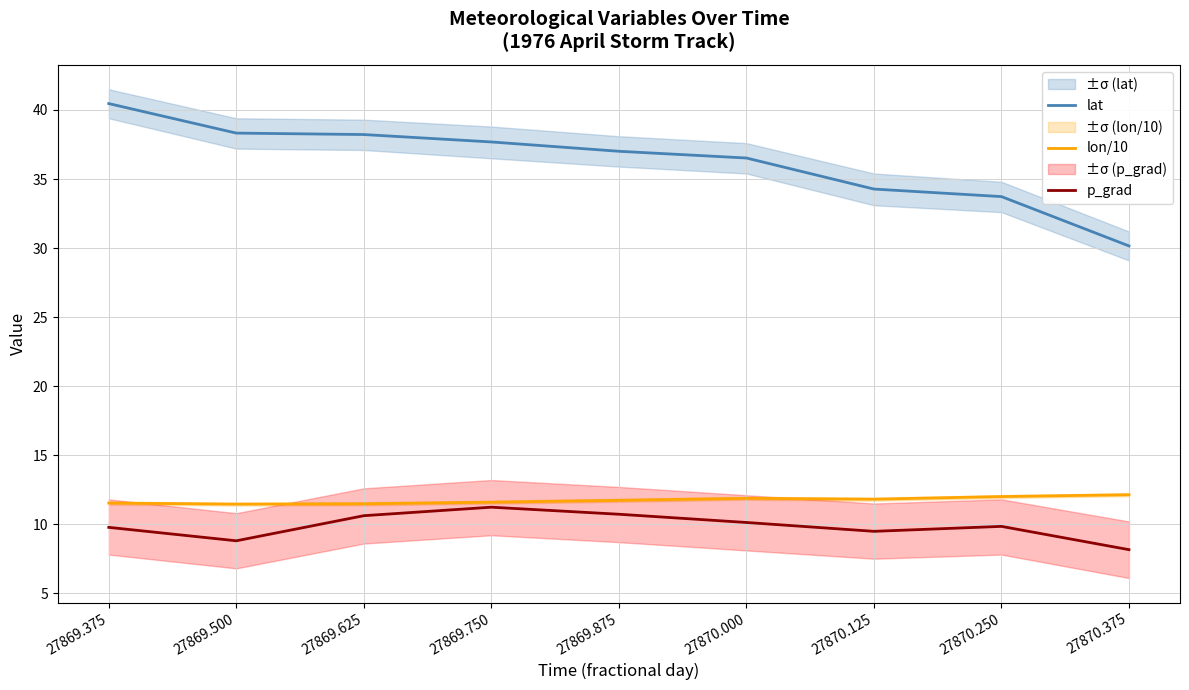

What are all the series names shown in the legend?

lat, lon/10, p_grad